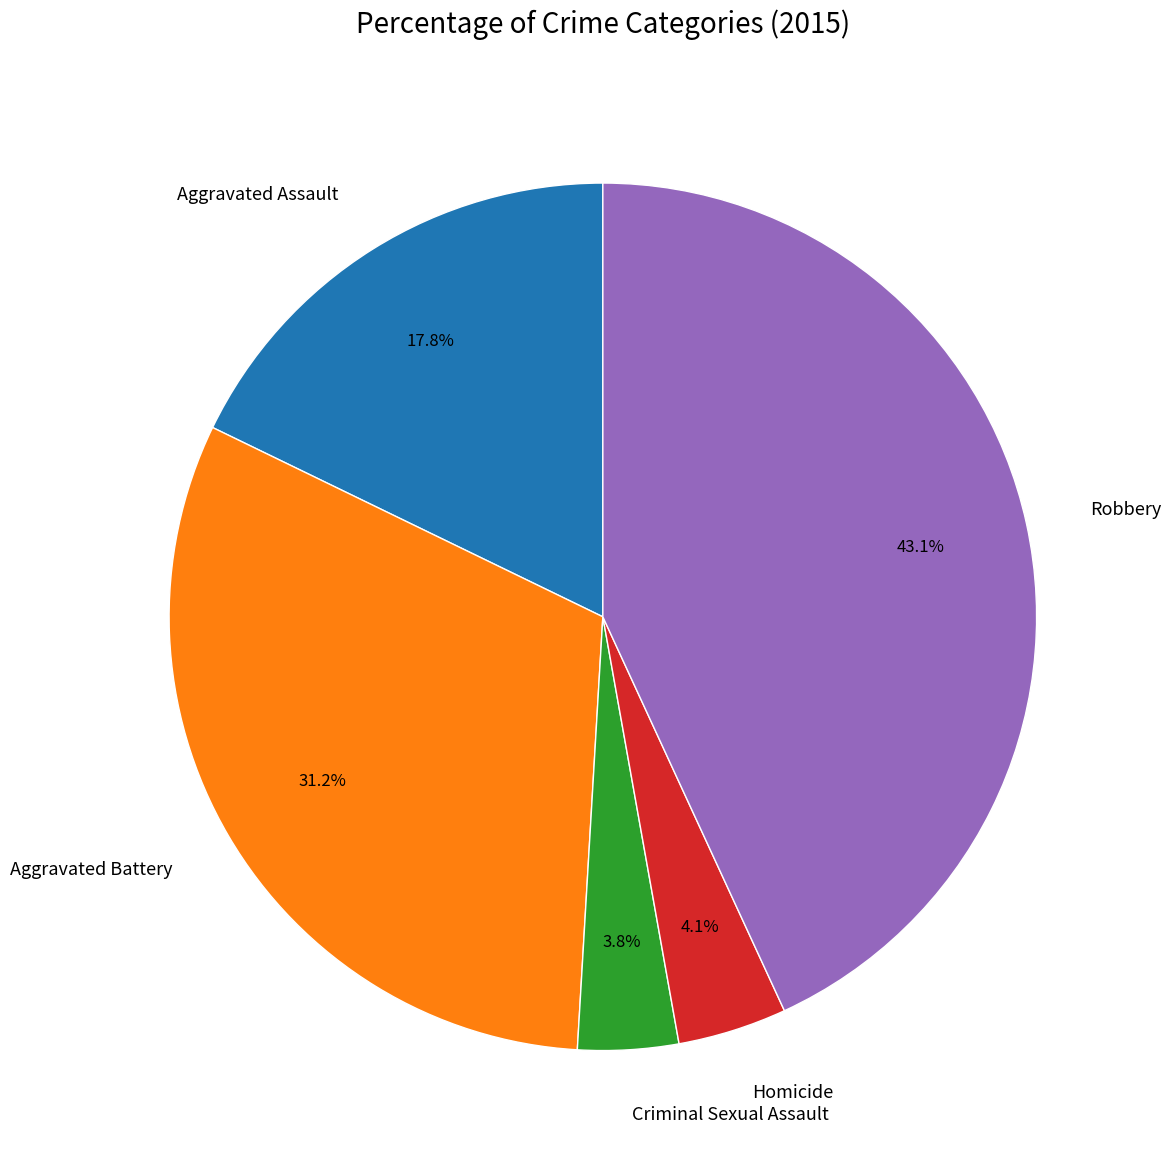

Is it true that Robbery is 43% of the pie?

True